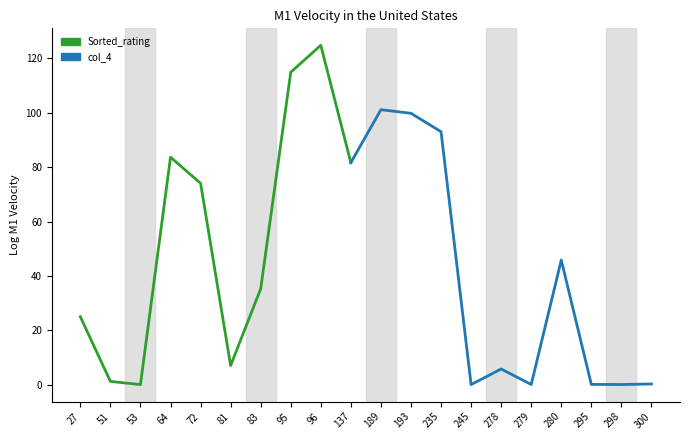

Which series has the largest range (max minus min)?

Sorted_rating